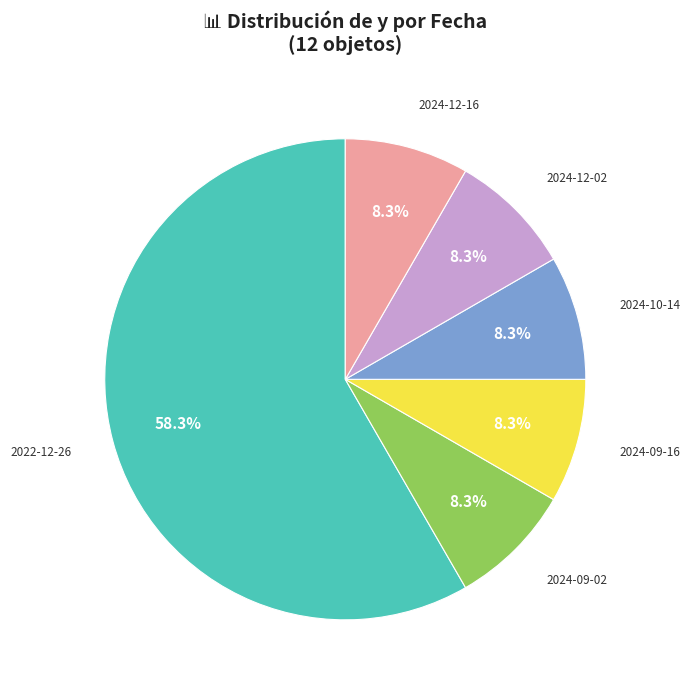

Do 2024-12-02 and 2022-12-26 together represent more than half of the pie?

Yes